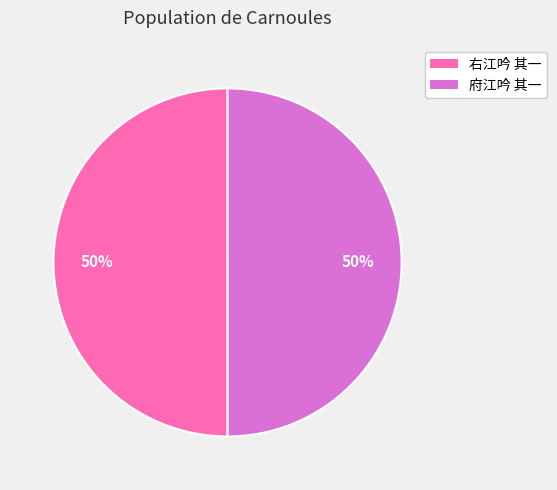

To the nearest percent, what portion does 府江吟 其一 represent?

50%